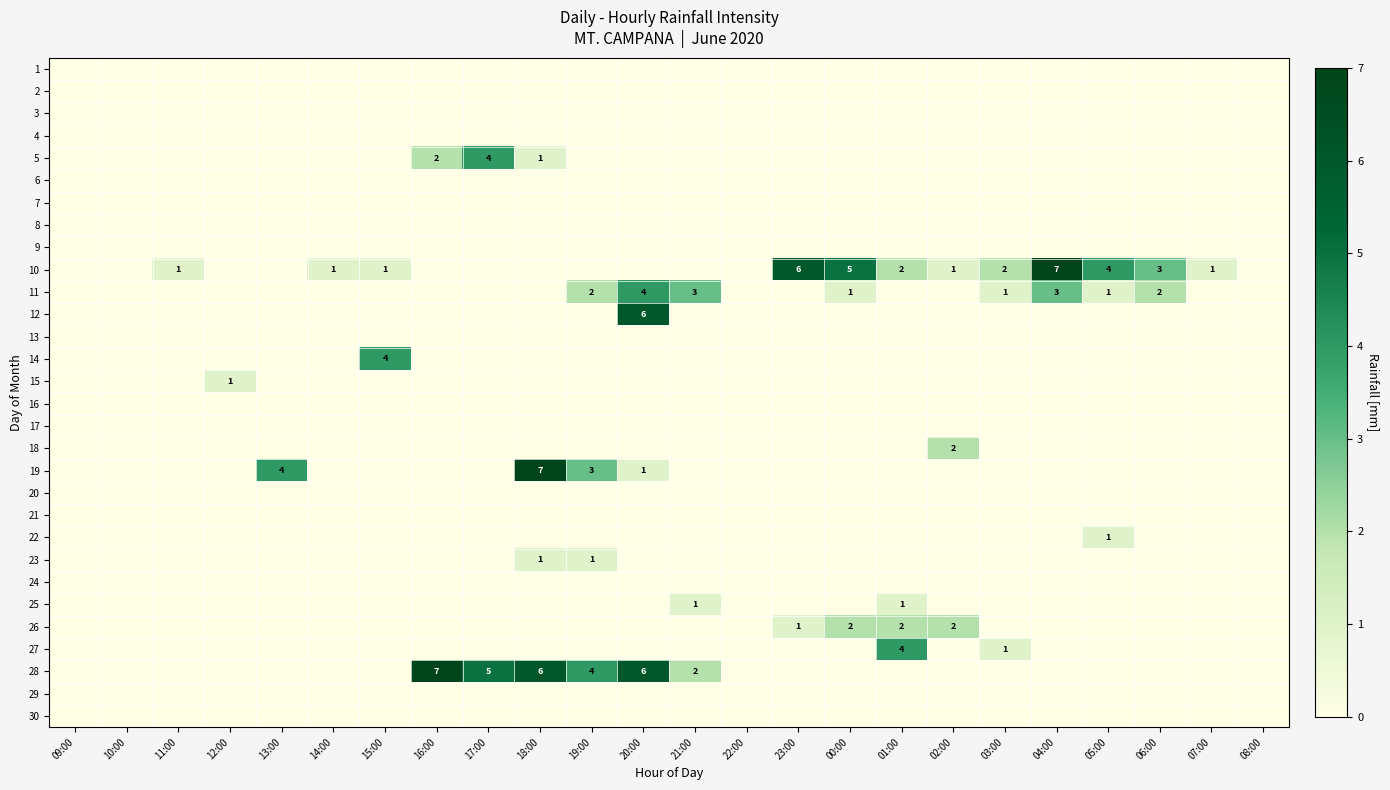

Which series has the largest range (max minus min)?

10